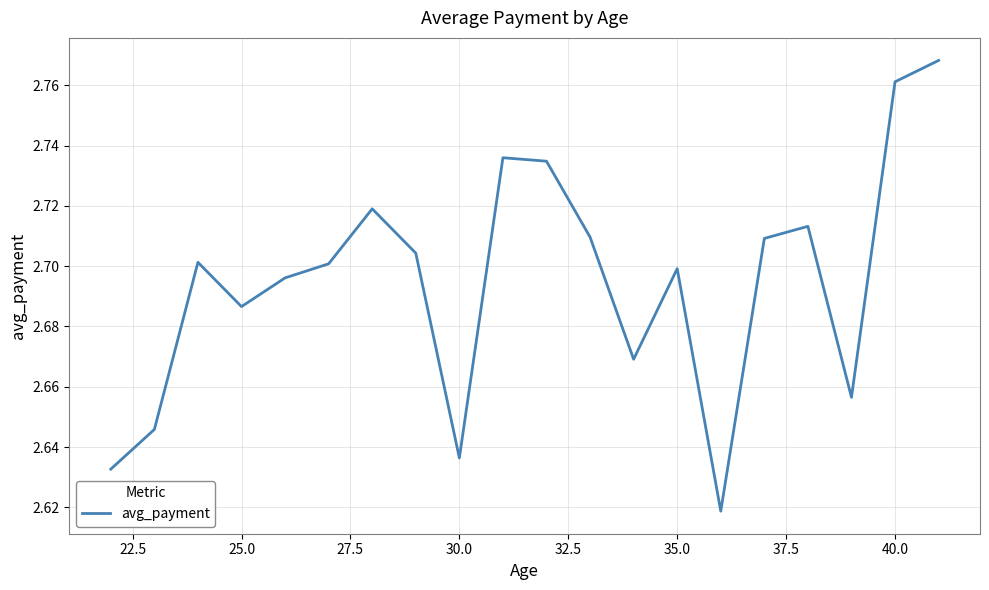

Reading left to right, list all the values displayed in this chart.

2.6	2.6	2.7	2.7	2.7	2.7	2.7	2.7	2.6	2.7	2.7	2.7	2.7	2.7	2.6	2.7	2.7	2.7	2.8	2.8